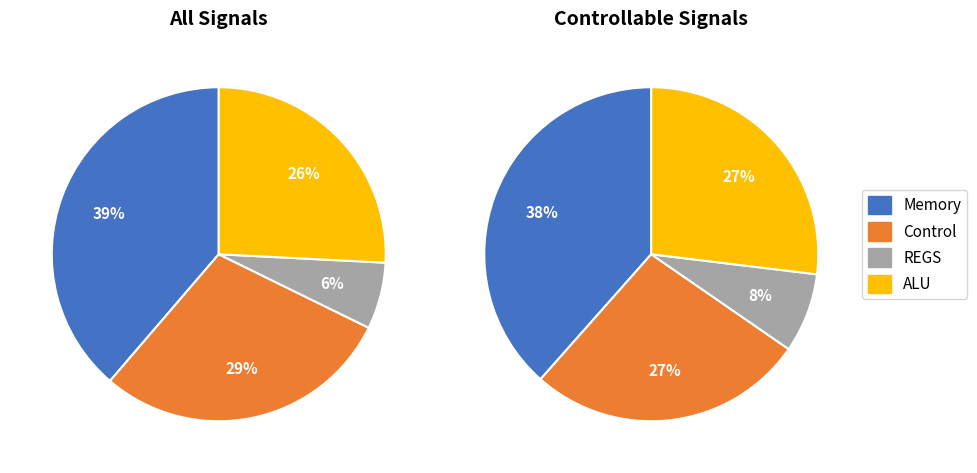

Is the sum of Control and REGS greater than half?

No